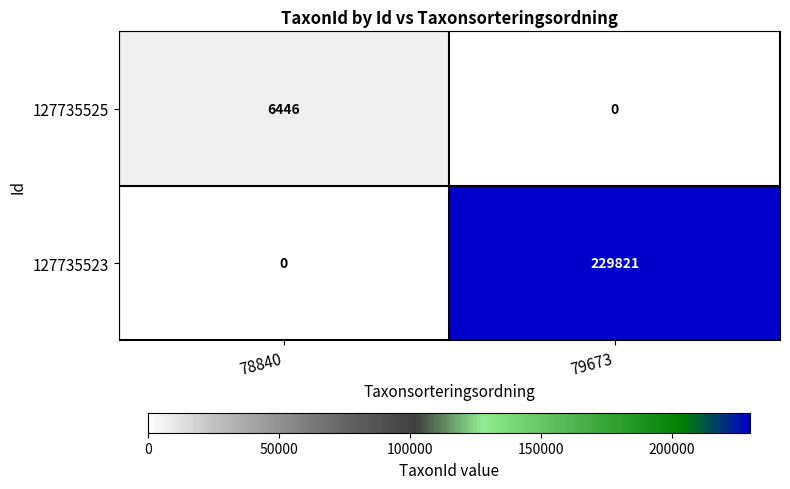

What is the difference between the 127735523 values at 78840 and 79673?

229821